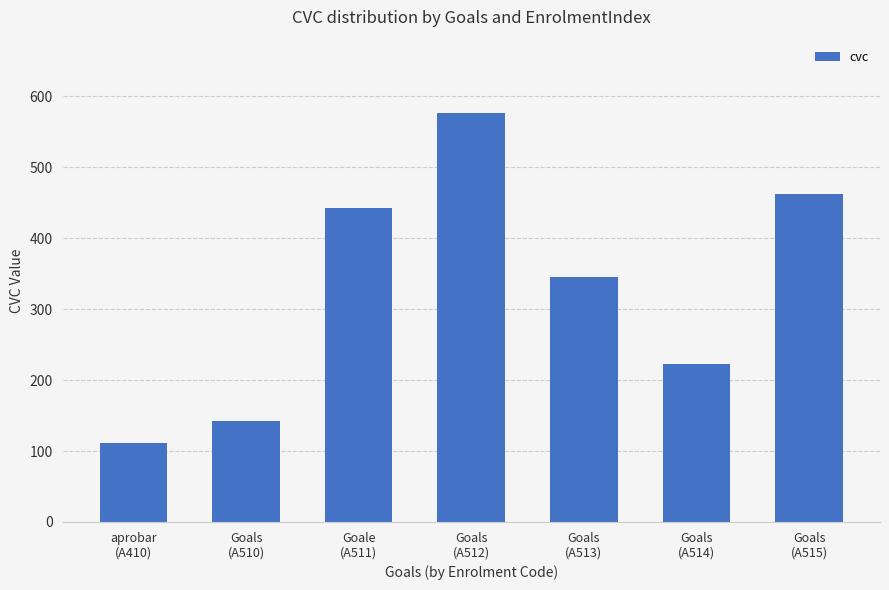

Count the number of categories in the chart.

7